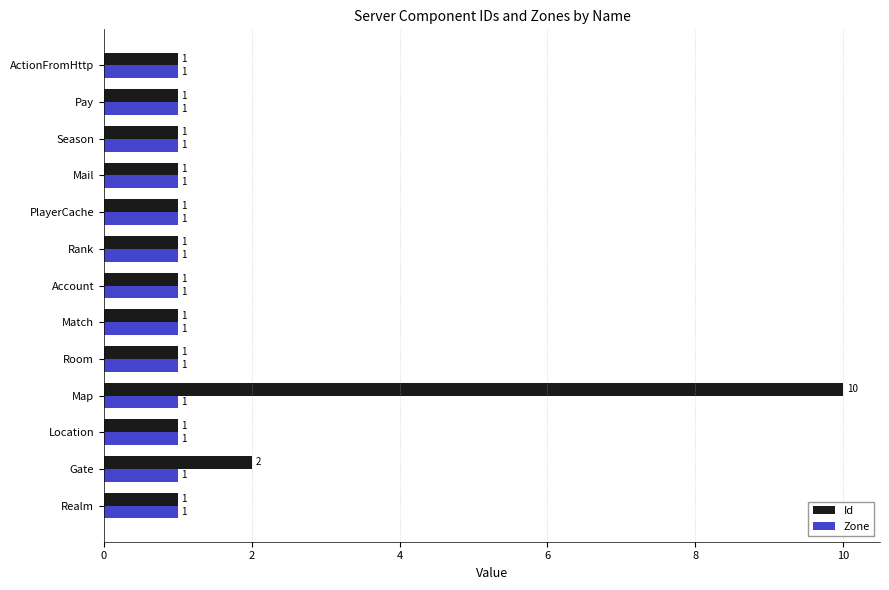

List the series in order of their peak value, lowest first.

Zone, Id